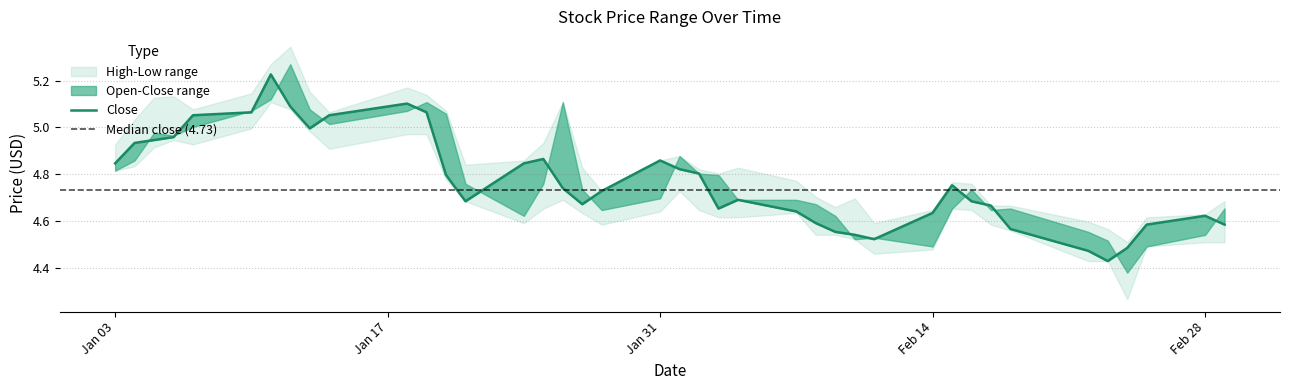

What is the smallest value displayed?

4.3